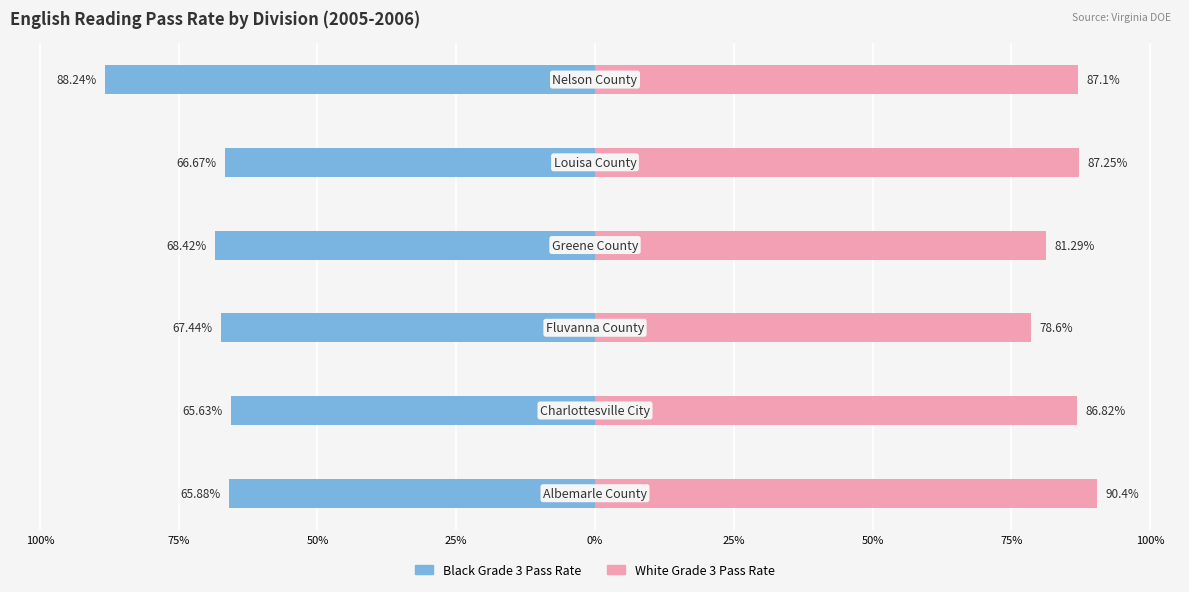

Reading right to left, transcribe all the data shown in this chart.

Black Grade 3 Pass Rate: -88.2	-66.7	-68.4	-67.4	-65.6	-65.9
White Grade 3 Pass Rate: 87.1	87.2	81.3	78.6	86.8	90.4